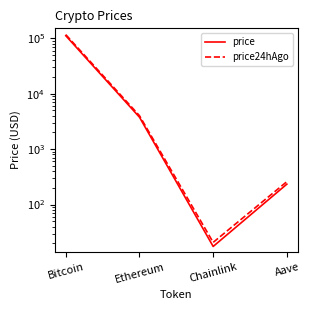

Which series has the largest total across all categories?

price24hAgo